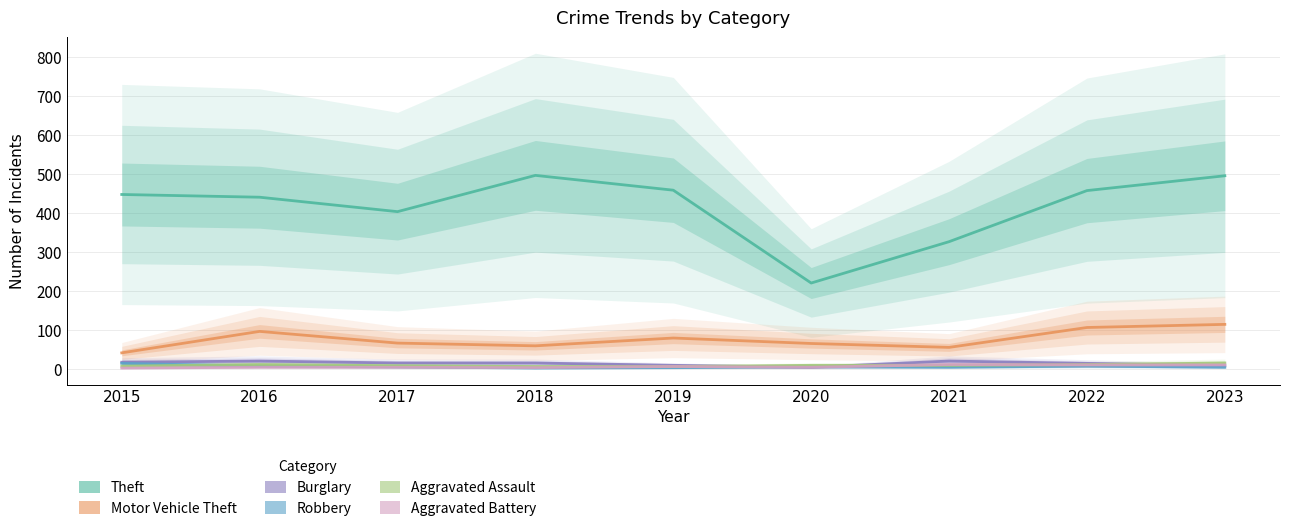

Reading right to left, transcribe all the data shown in this chart.

Theft: 496	458	327	221	459	497	404	441	448
Motor Vehicle Theft: 115	107	56	66	80	60	67	97	42
Burglary: 9	15	21	5	10	16	16	21	18
Robbery: 5	8	5	6	4	3	6	8	15
Aggravated Assault: 16	12	10	10	7	7	9	12	8
Aggravated Battery: 11	11	12	5	7	4	5	5	3